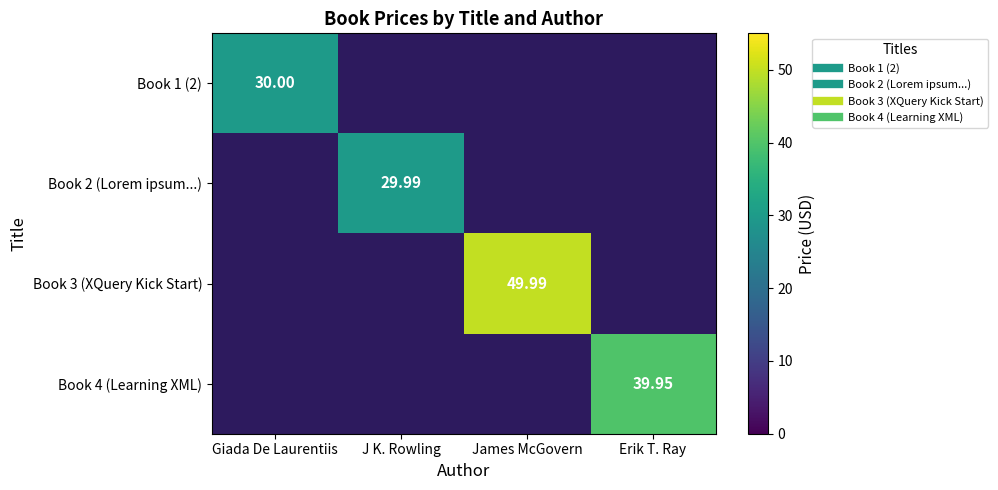

How many values in the Book 3 (XQuery Kick Start) series exceed 49?

1